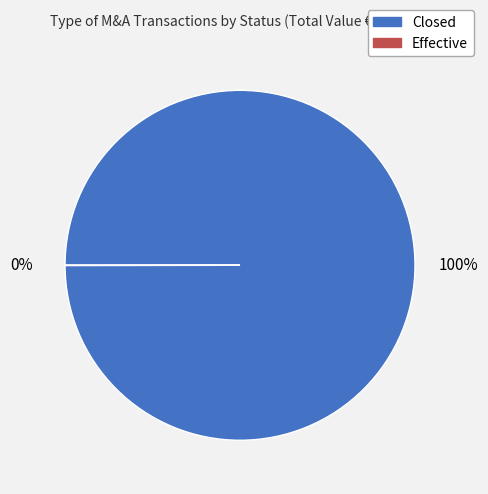

Is there a majority slice in this chart?

Yes